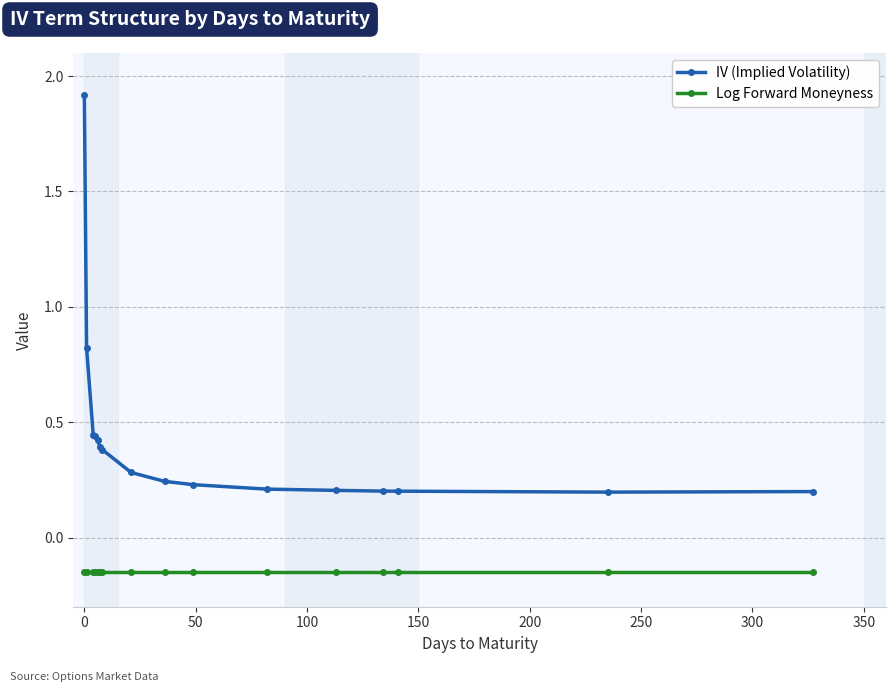

True or false: Log Forward Moneyness and IV (Implied Volatility) intersect in this chart.

False